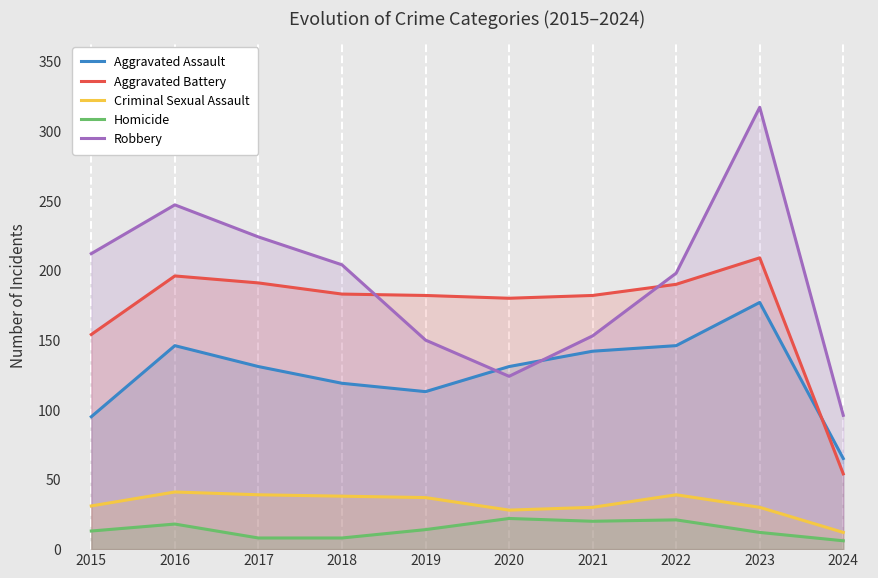

True or false: Criminal Sexual Assault has more than 2 points higher than both neighbors.

False